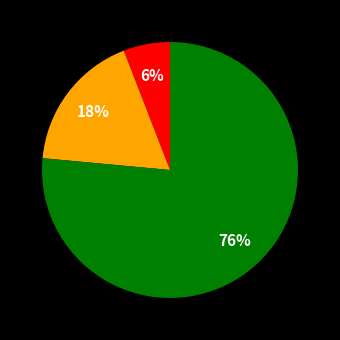

Does any single category account for the majority?

Yes